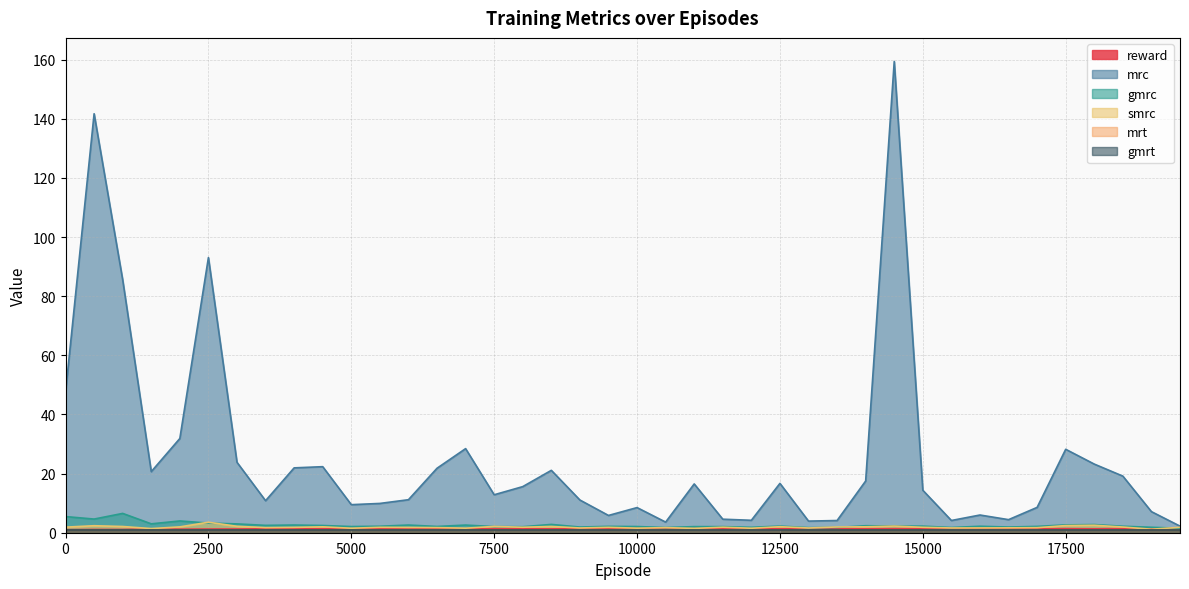

What is the difference between the maximum and second lowest values in the gmrc series?

4.8